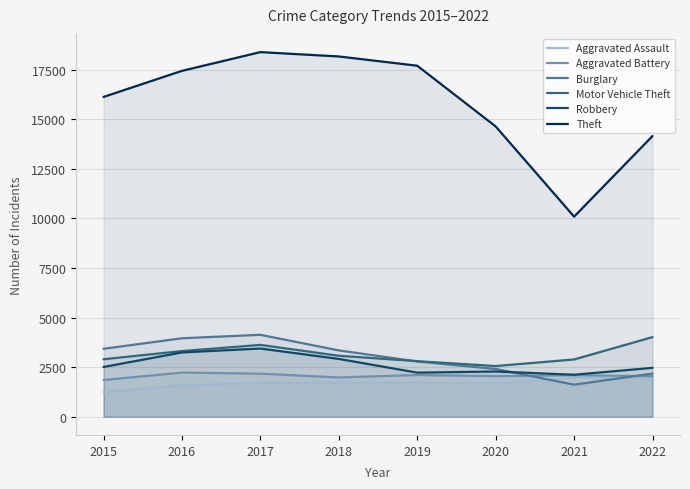

Which series changed the most between 2018 and 2020?

Theft